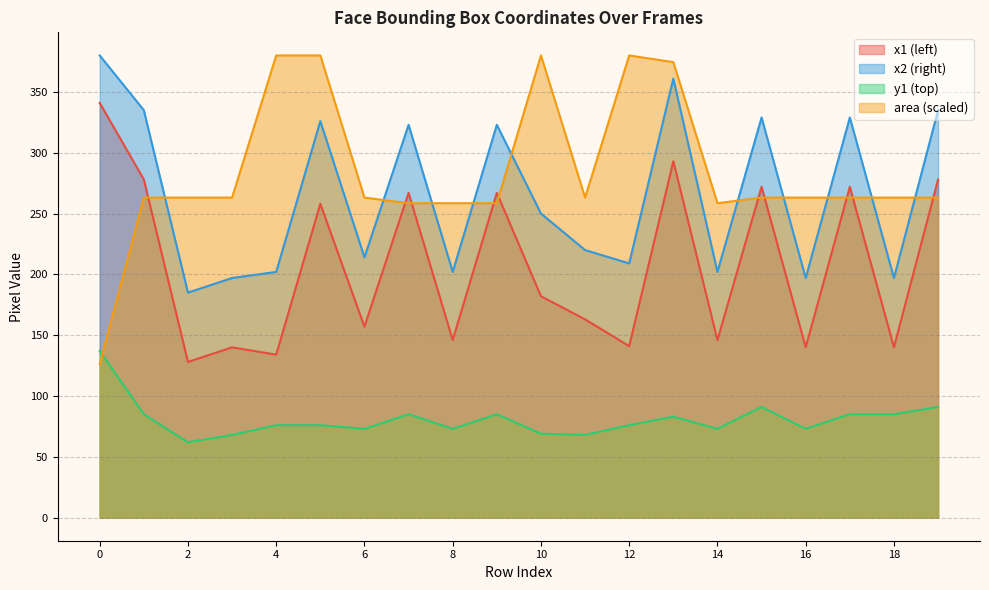

What is the value of the x2 point at the 16th from the left?

329.0